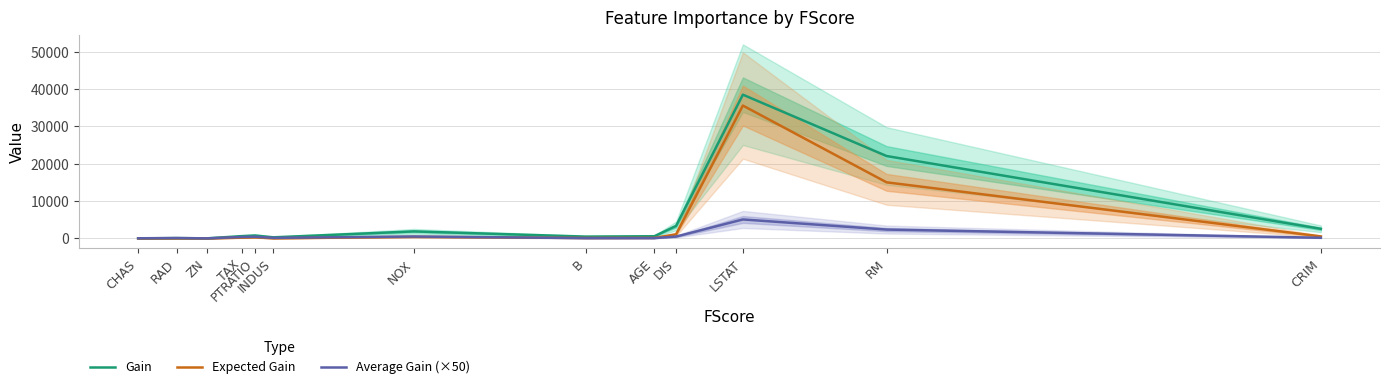

Does the chart display data point markers on the line(s)?

No